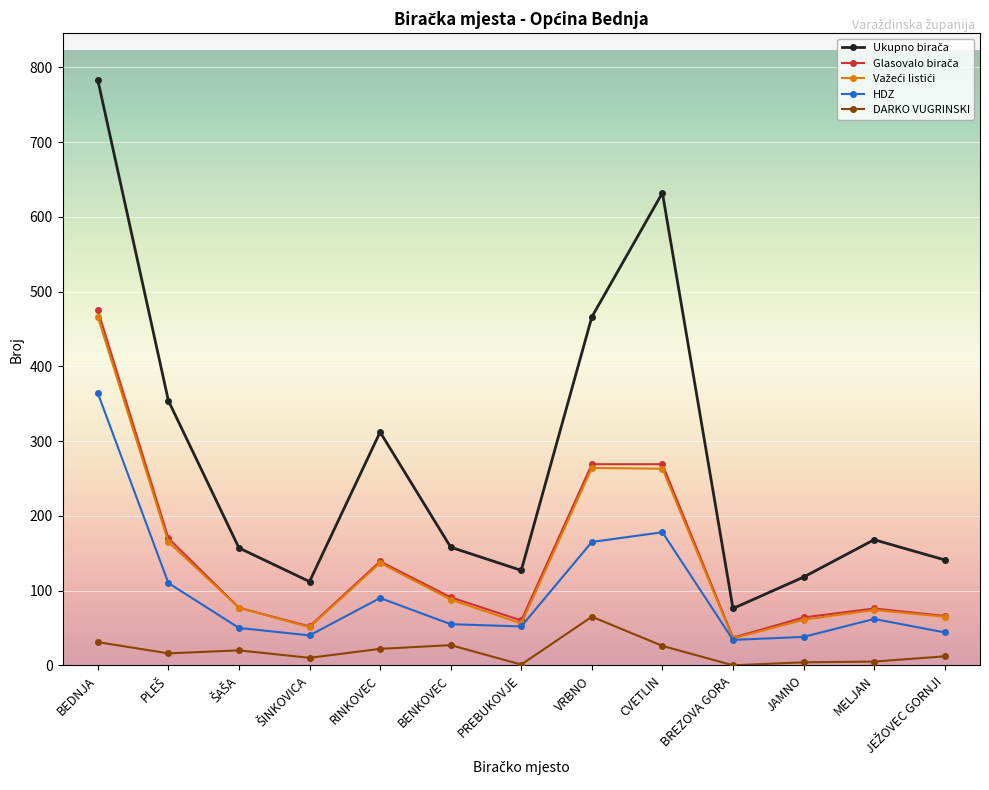

At which label does DARKO VUGRINSKI first exceed 16?

BEDNJA